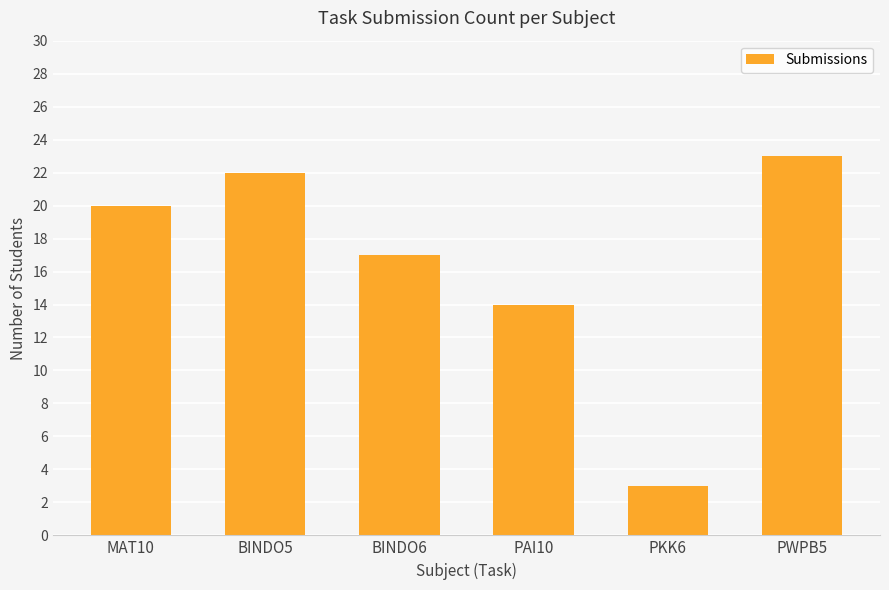

What is the sum of all values?

99